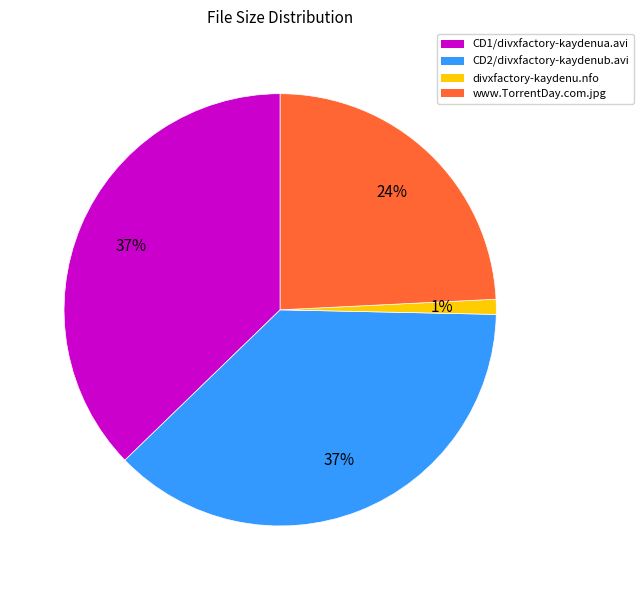

Is it true that www.TorrentDay.com.jpg is 24% of the pie?

True